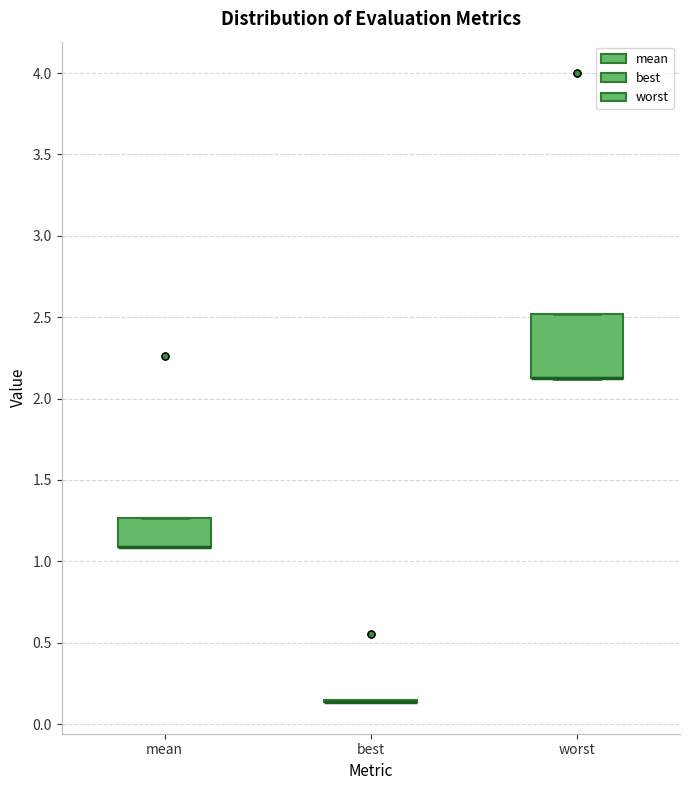

Which box is the tallest, from its lower edge to its upper edge?

worst